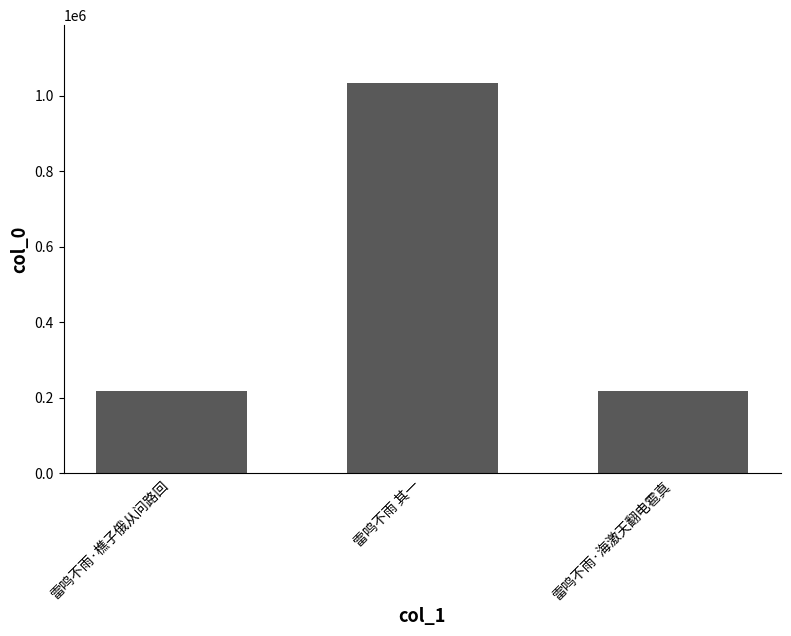

The chart shows a value of 1031925 at 雷鸣不雨 其一. True or false?

True